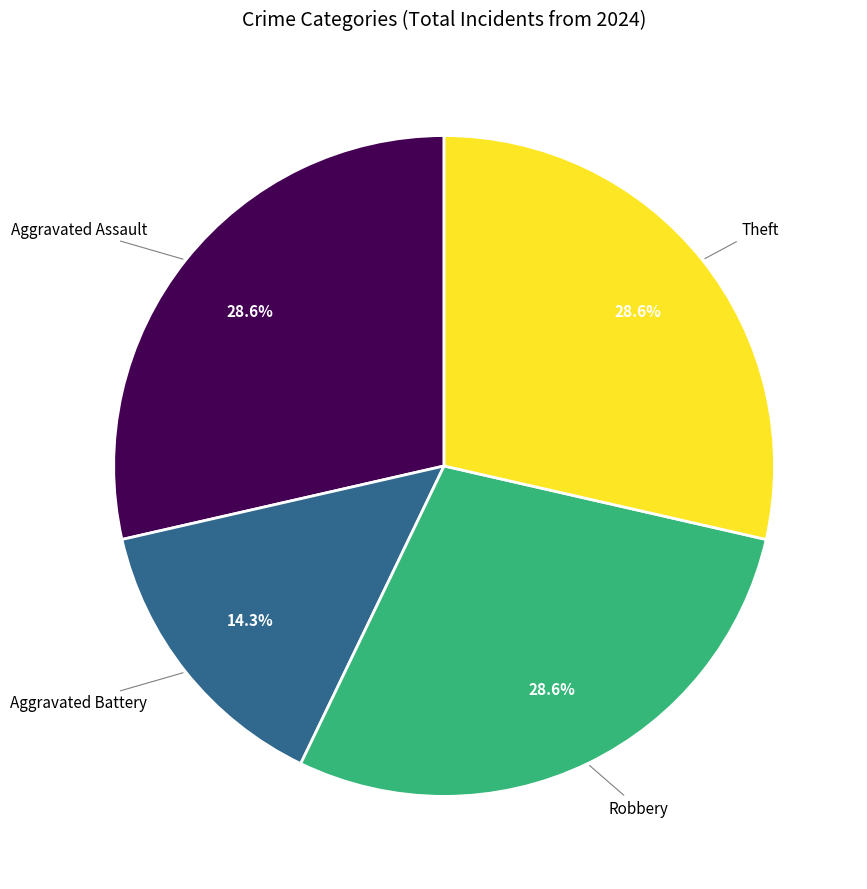

Which category has the smallest portion of the pie?

Aggravated Battery